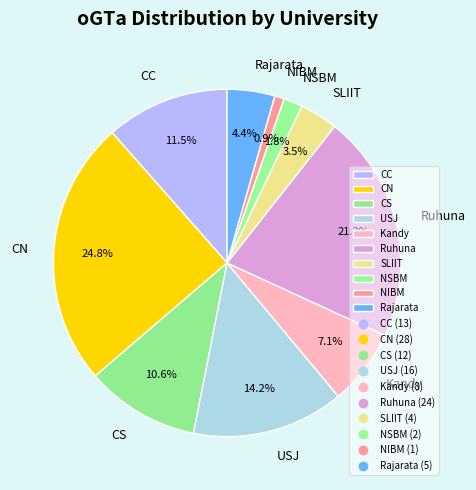

Does USJ represent more than half of the total?

No